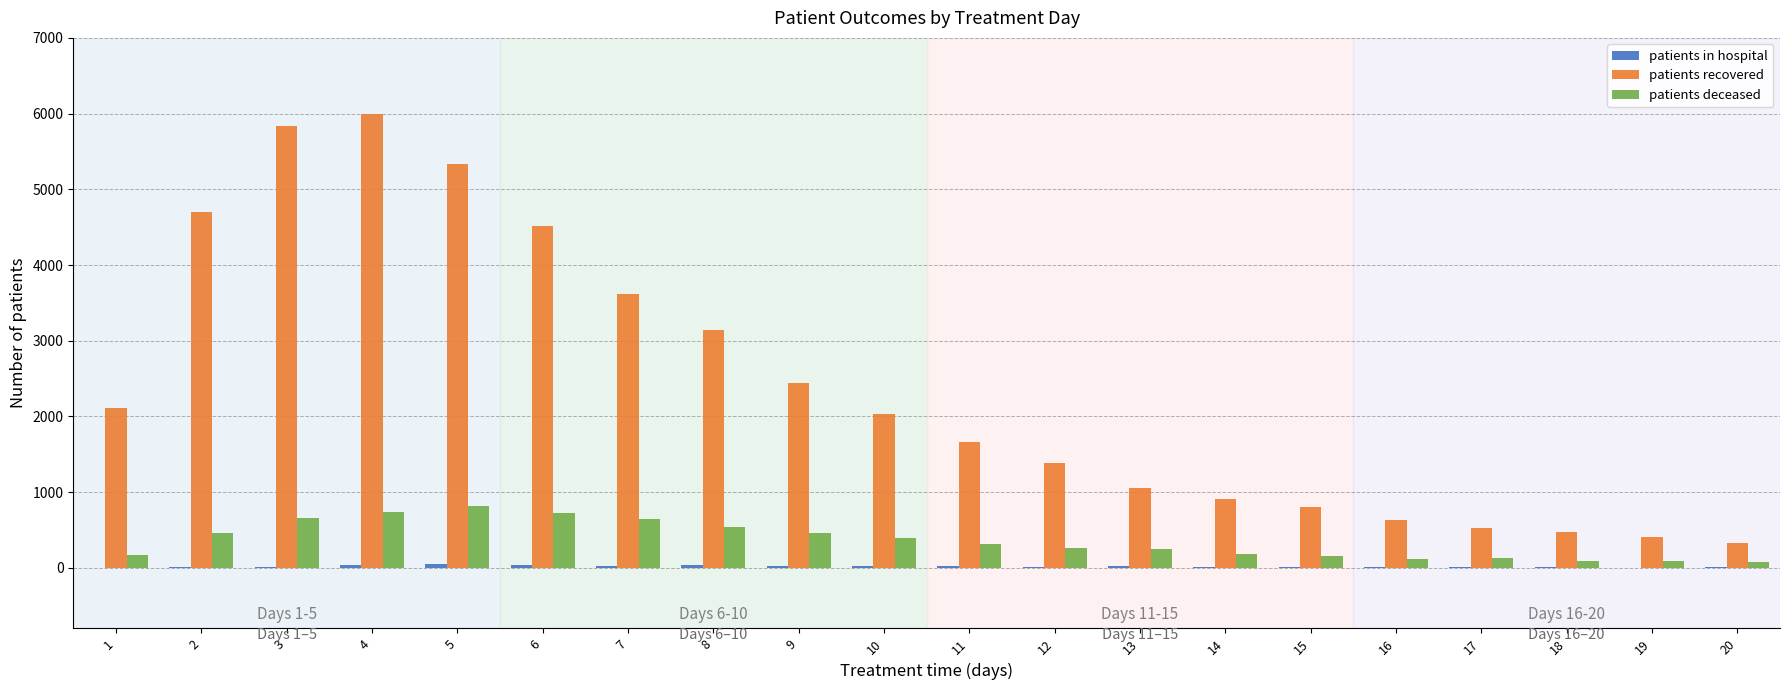

Which series has the largest total across all categories?

patients recovered